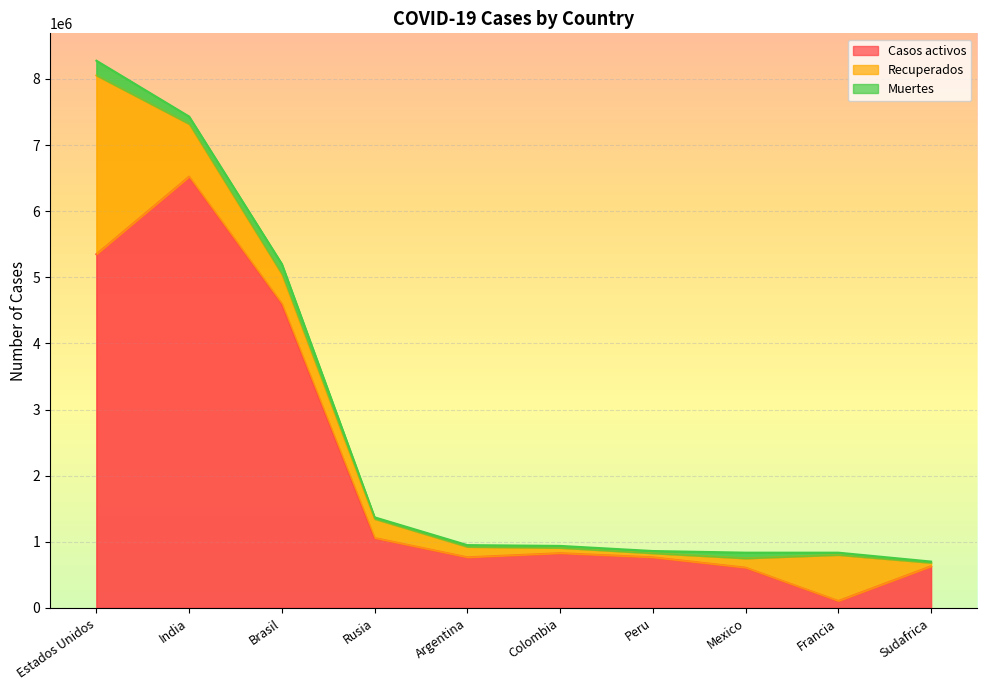

True or false: Muertes and Recuperados intersect in this chart.

False